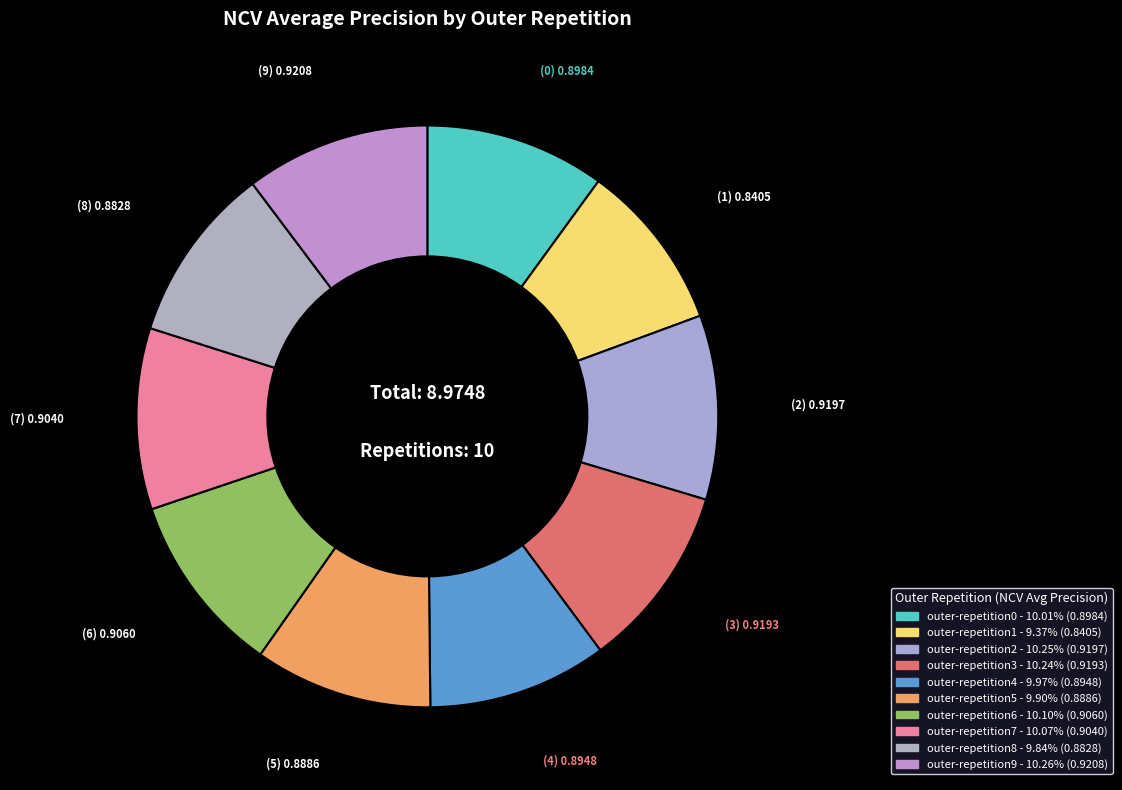

Rank the categories by value from highest to lowest.

outer-repetition9, outer-repetition2, outer-repetition3, outer-repetition6, outer-repetition7, outer-repetition0, outer-repetition4, outer-repetition5, outer-repetition8, outer-repetition1